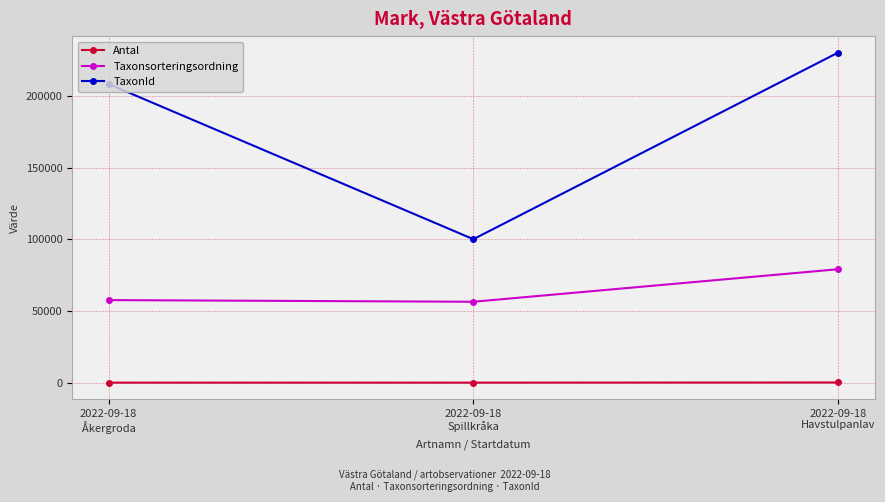

At which category is the sum across all series the highest?

2022-09-18
Havstulpanlav